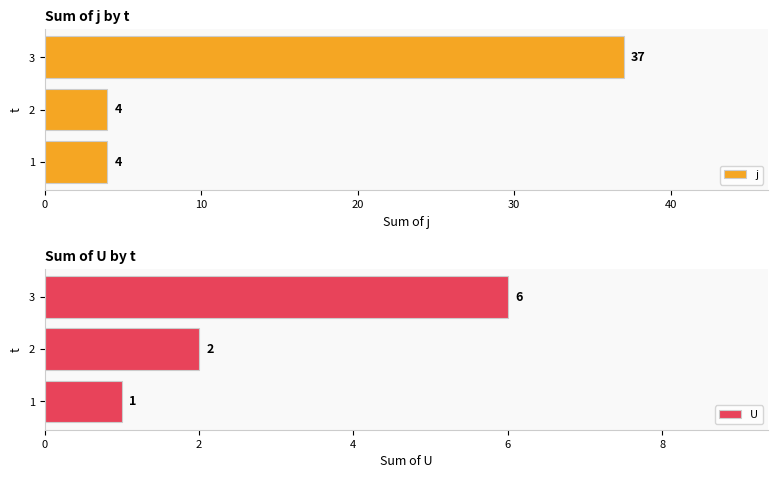

What is the difference between the maximum and minimum values in the j series?

33